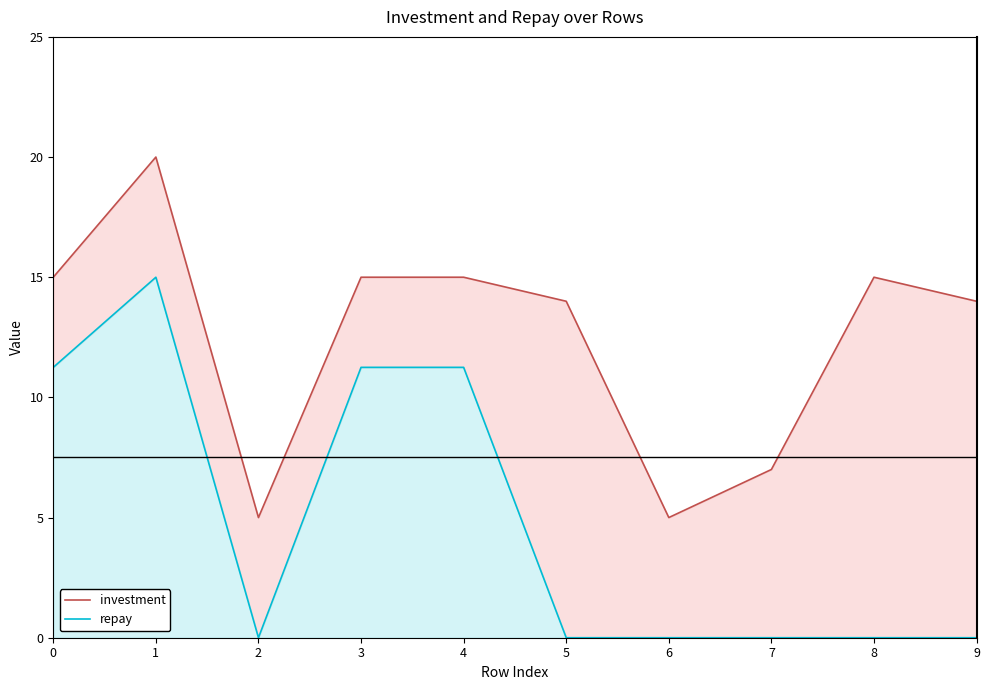

Which series changed the most between 1 and 3?

investment